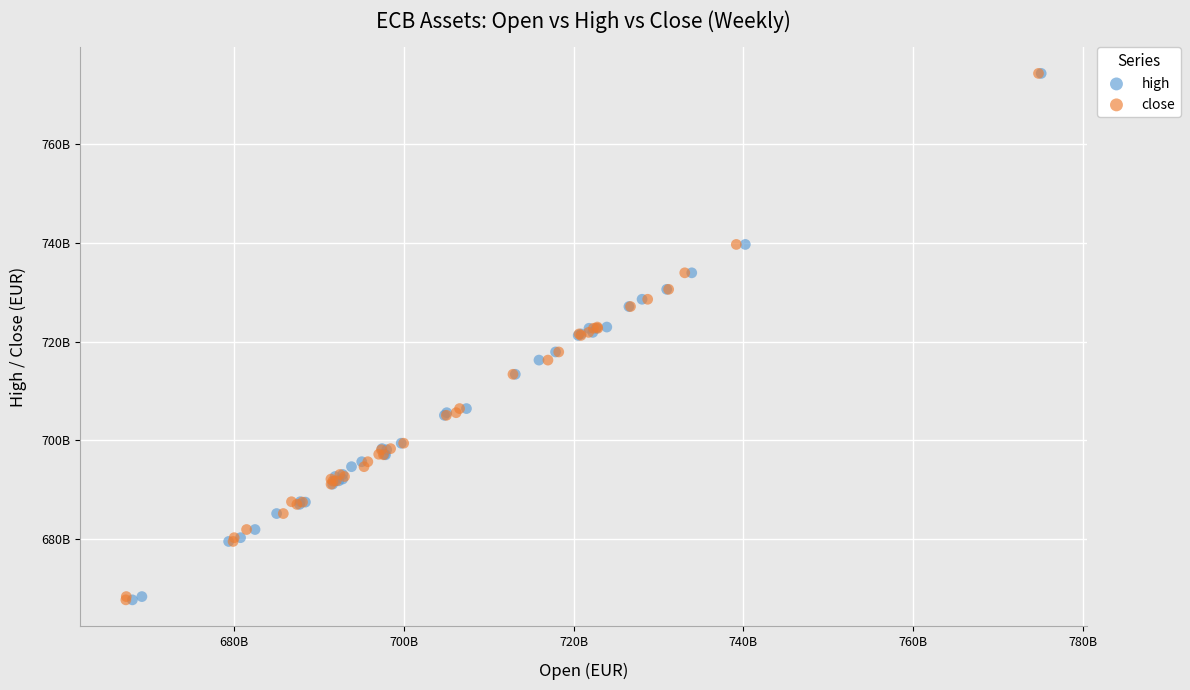

What are all the series names shown in the legend?

high, close